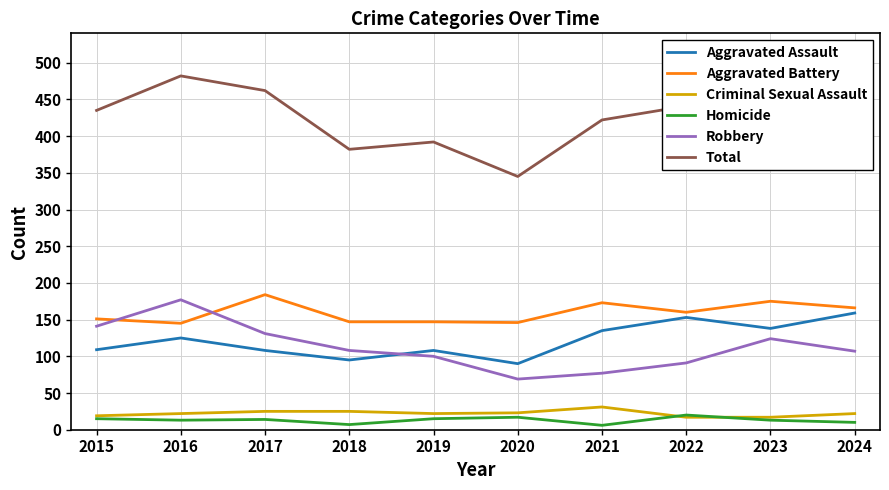

How many lines are shown in the chart?

6